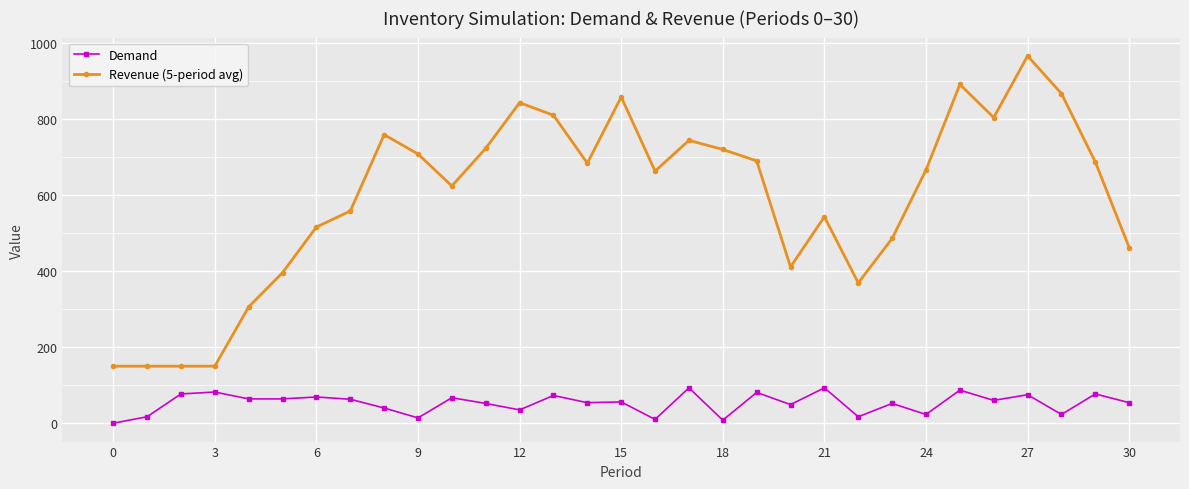

What is the difference between the second highest and second lowest values in the Demand series?

85